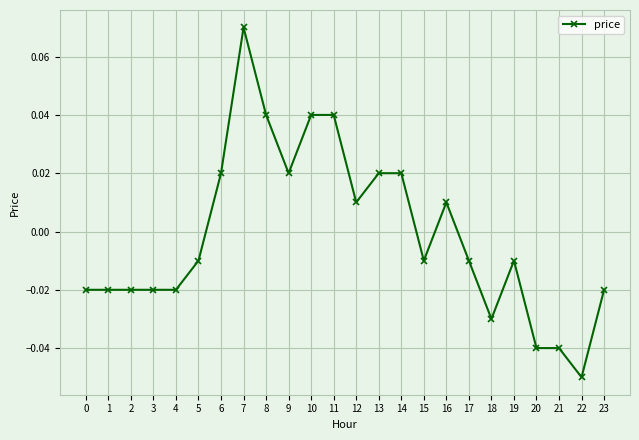

Which category has the highest value across all series?

7